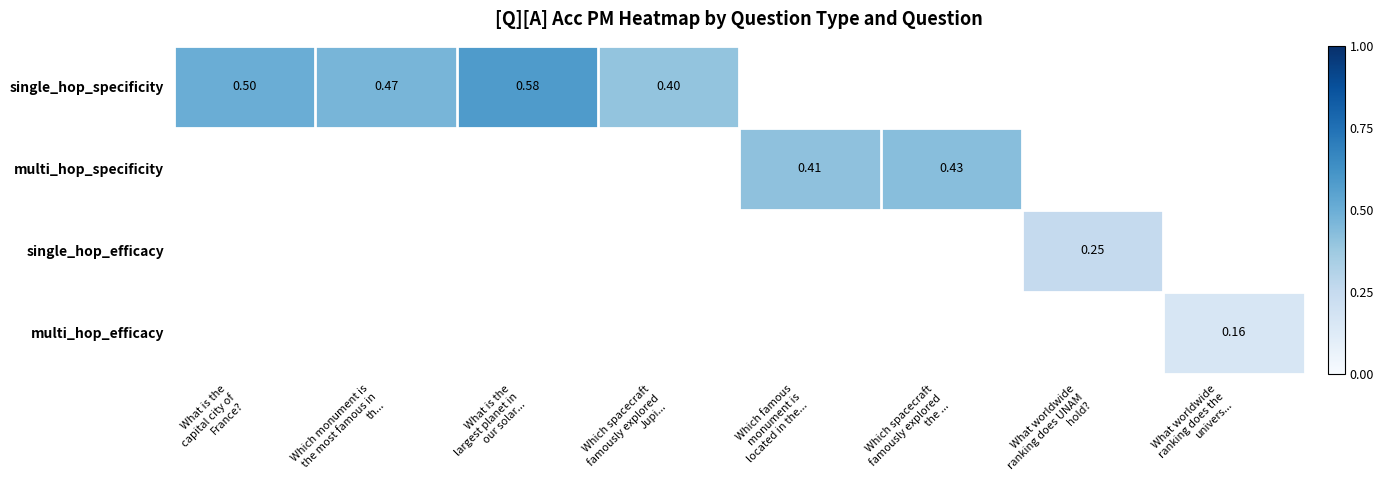

Rank the series by their maximum value, from highest to lowest.

single_hop_specificity, multi_hop_specificity, single_hop_efficacy, multi_hop_efficacy